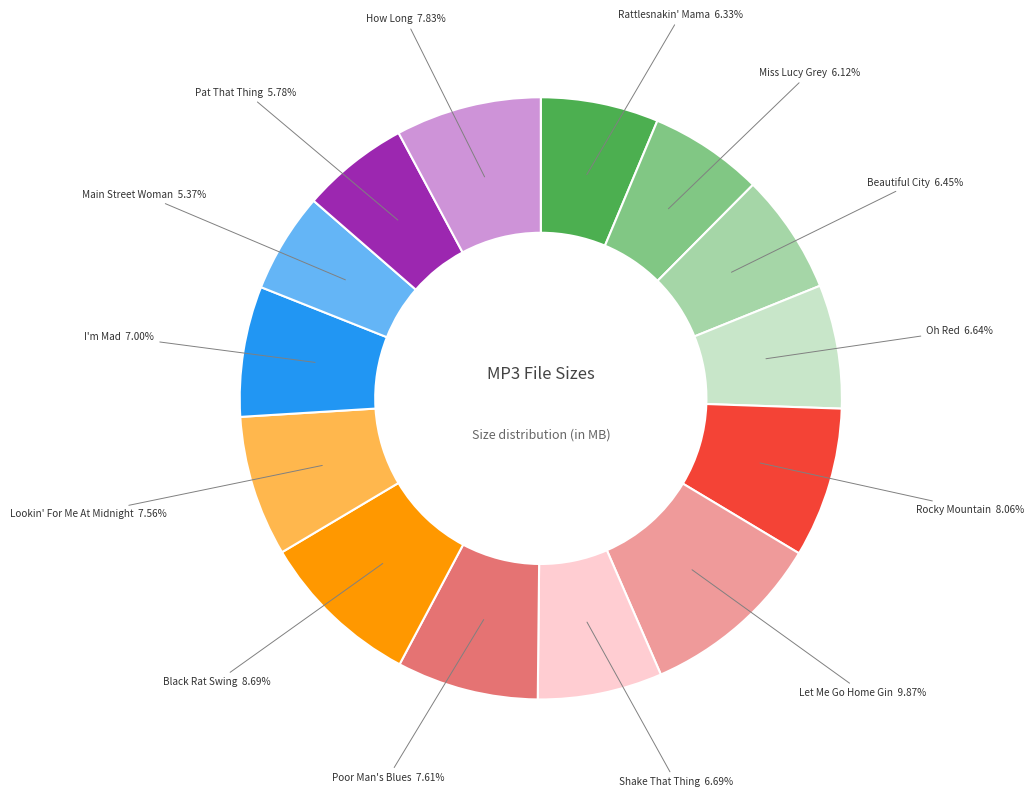

Approximately how many times larger is the value at Main Street Woman compared to Lookin' For Me At Midnight?

0.7